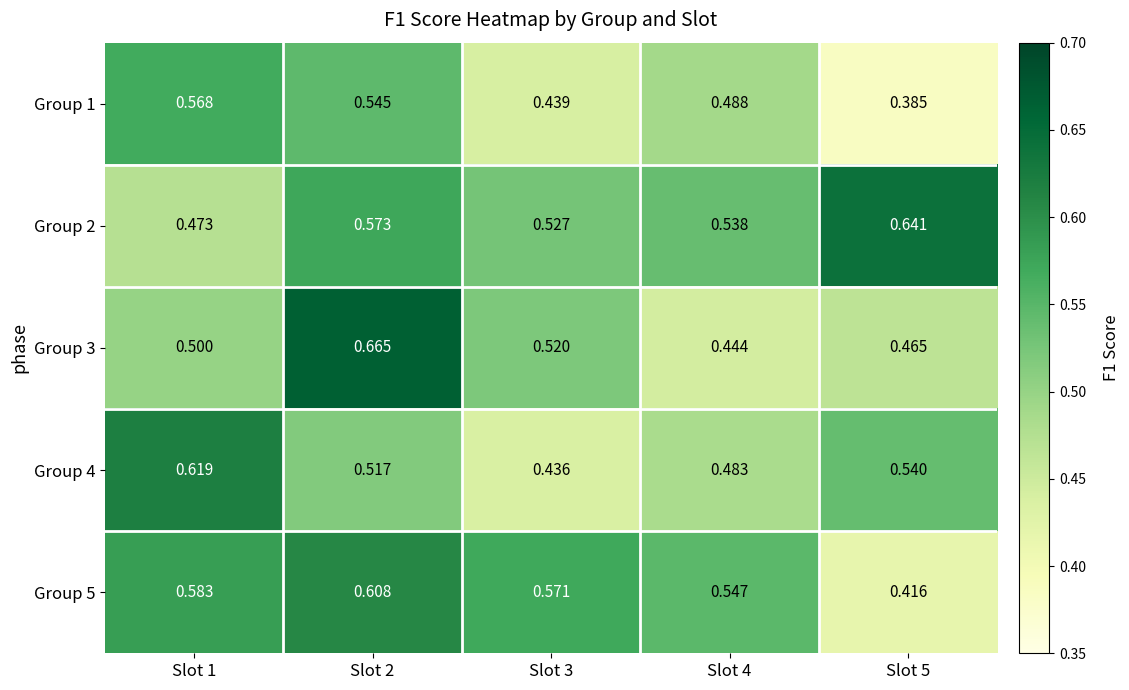

Is the value of Group 2 at Slot 1 greater than the value of Group 5 at Slot 3?

No